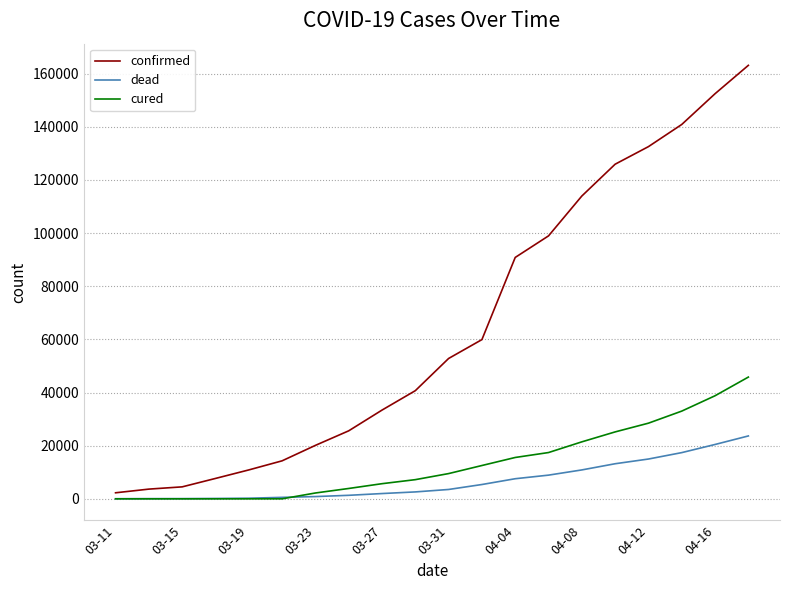

Rank the series by their maximum value, from lowest to highest.

dead, cured, confirmed